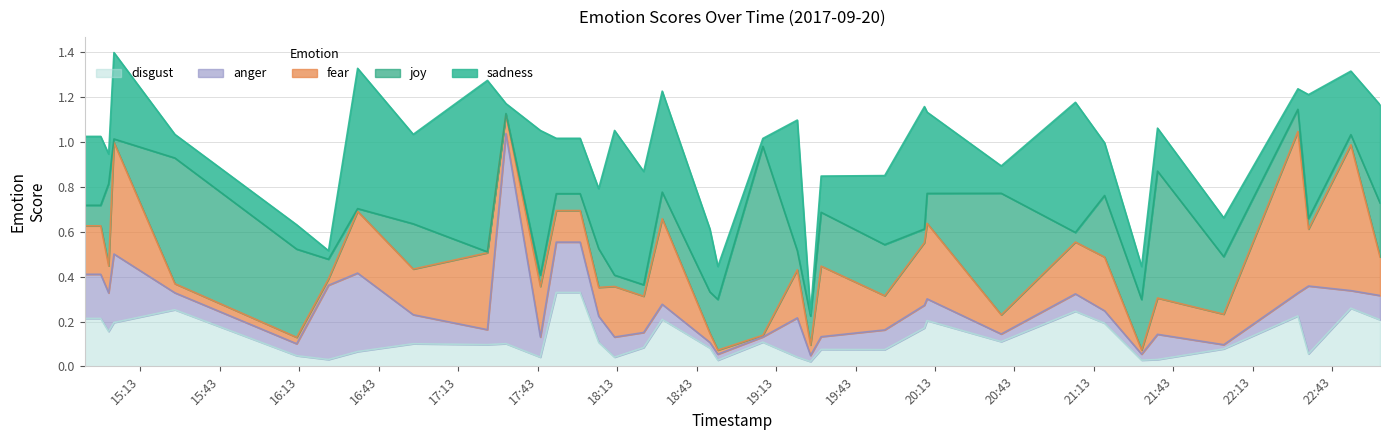

At which category is the sum across all series the highest?

2017-09-20 15:03